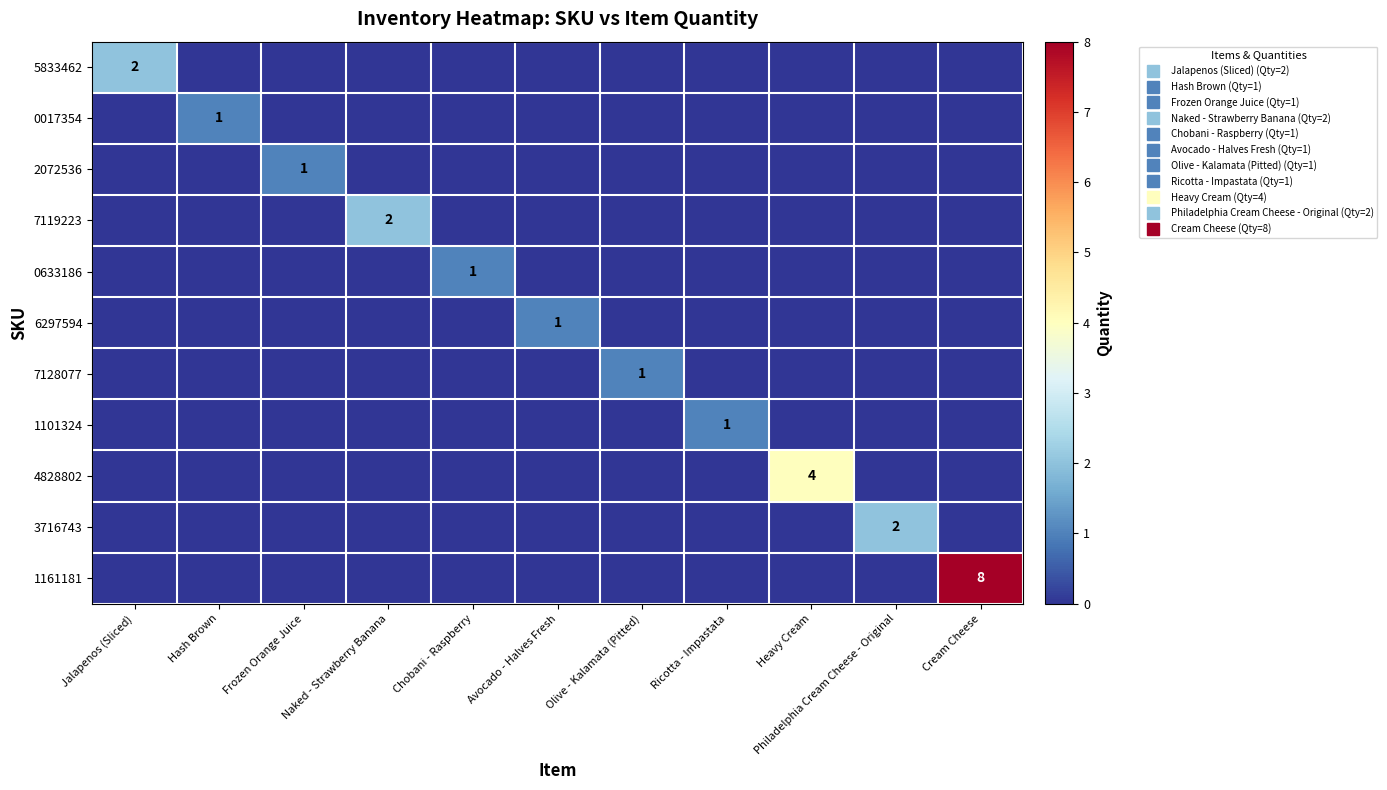

What is the sum of all 4828802 values?

4